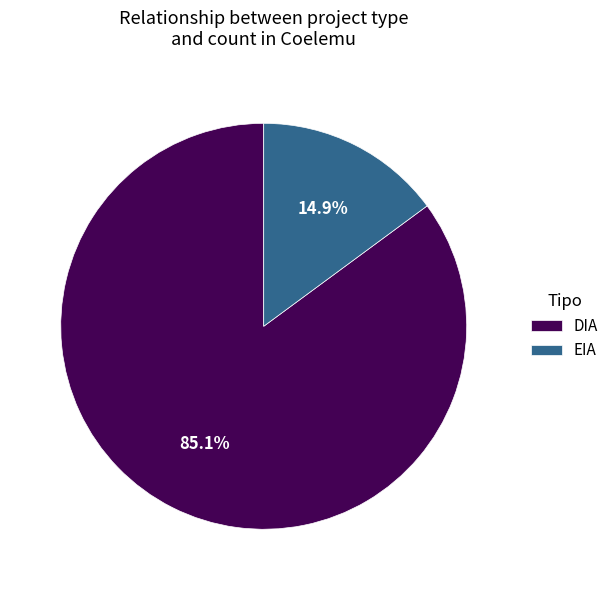

Between DIA and EIA, which is larger?

DIA